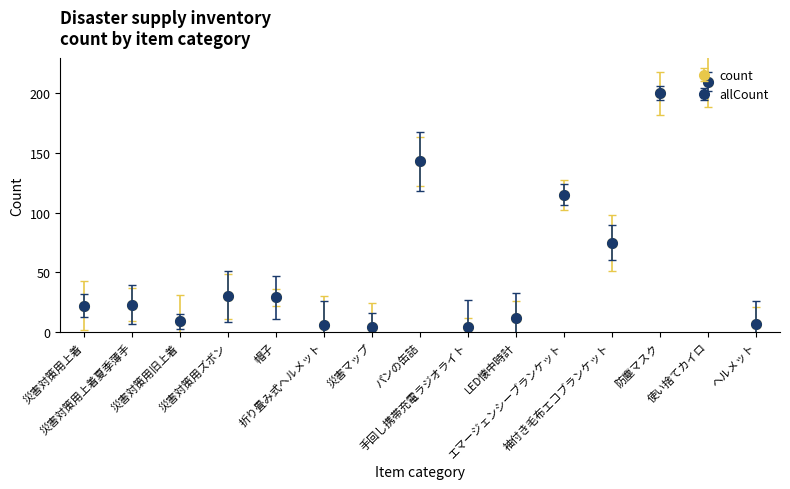

Which has a higher value, エマージェンシーブランケット or ヘルメット?

エマージェンシーブランケット